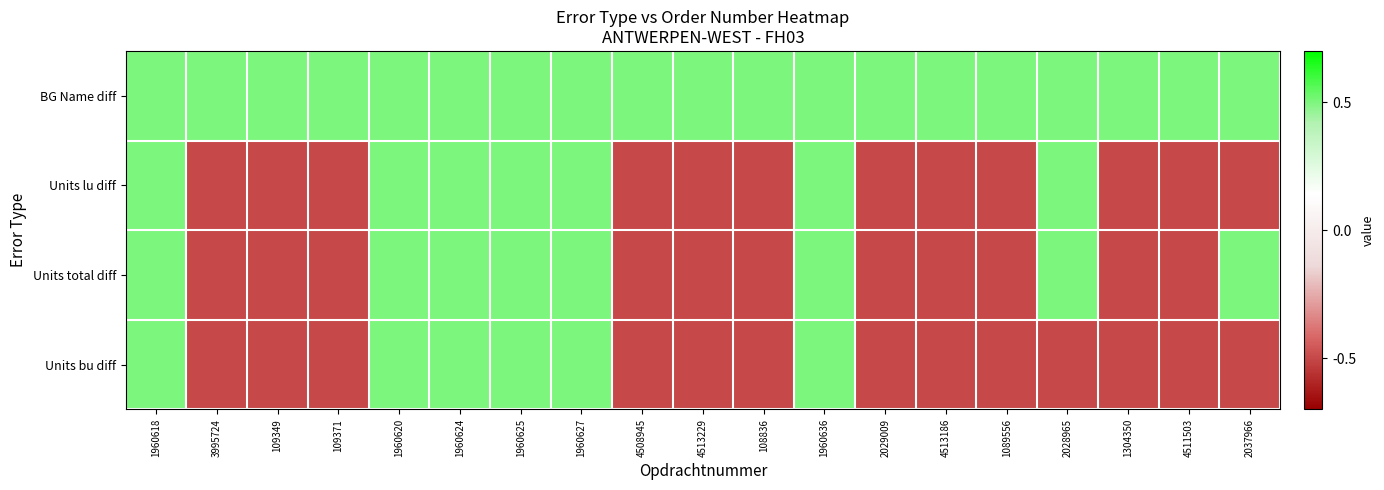

What is the total value across all series at 4513229?

-1.0